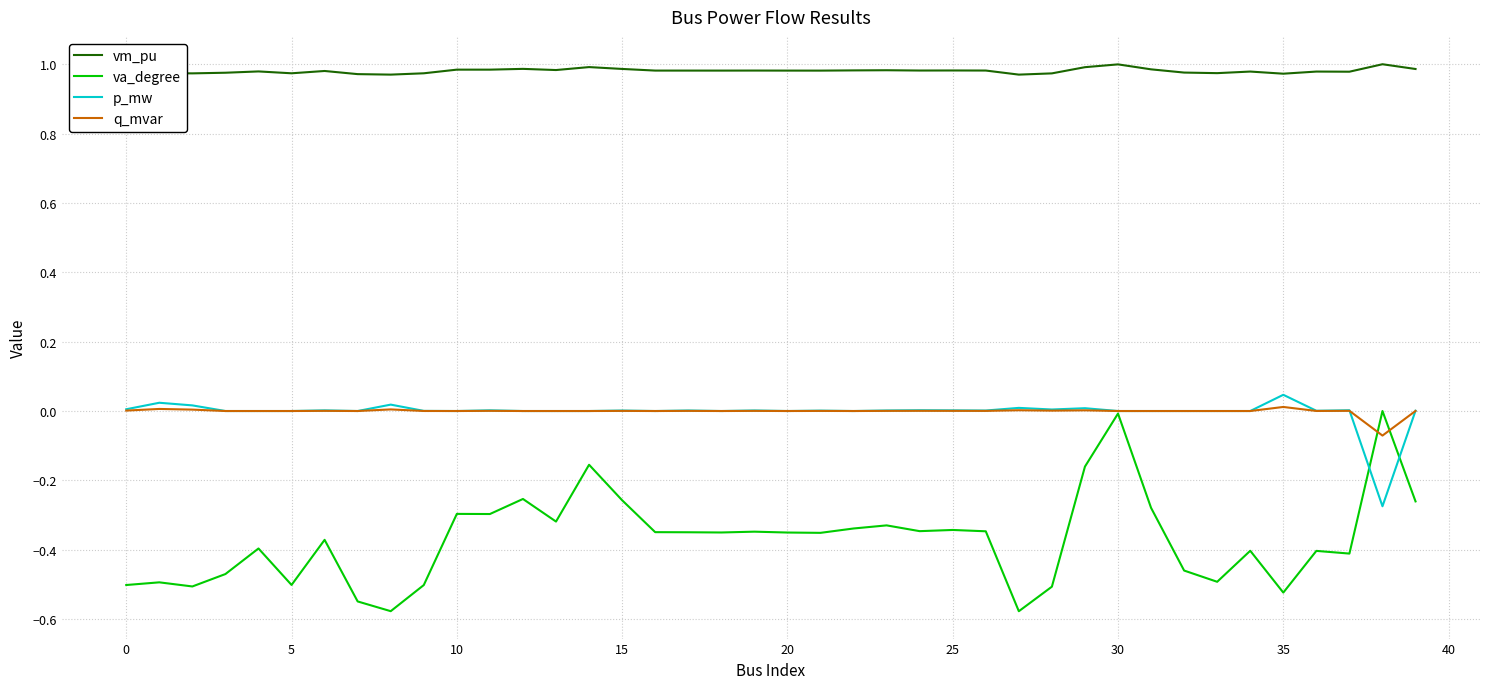

Which series has the largest total across all categories?

vm_pu